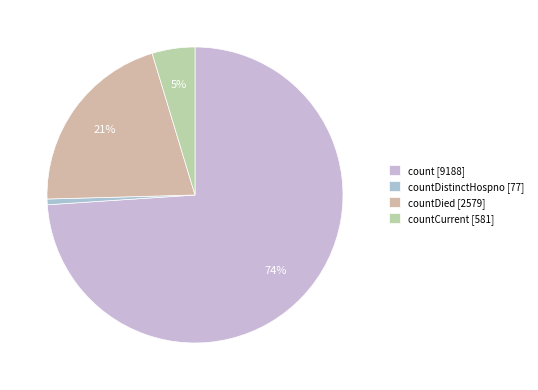

How many slices are in this pie chart?

4